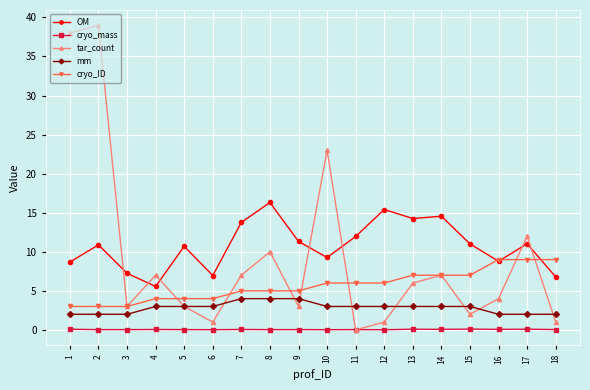

What is the sum of all cryo_ID values?

102.0